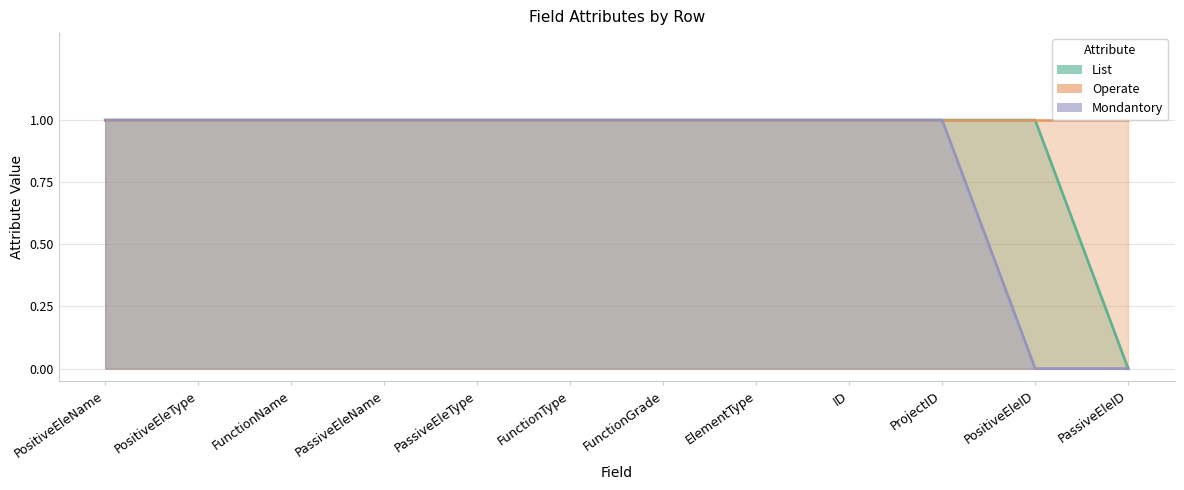

What is the total value across all series at ElementType?

3